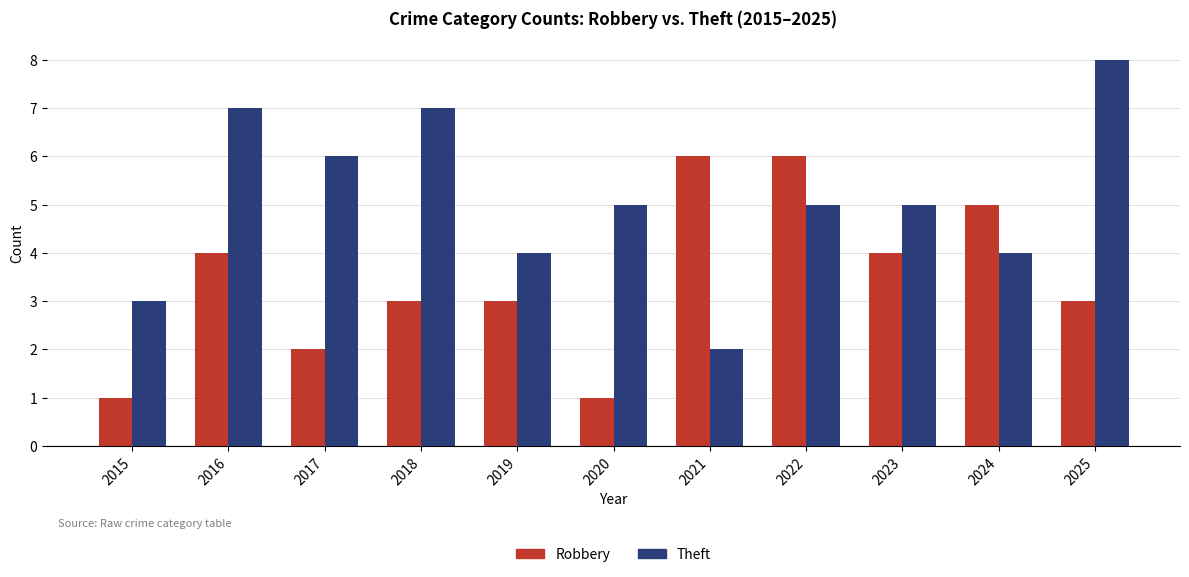

Reading left to right, what are all the values shown in this chart?

Robbery: 1	4	2	3	3	1	6	6	4	5	3
Theft: 3	7	6	7	4	5	2	5	5	4	8